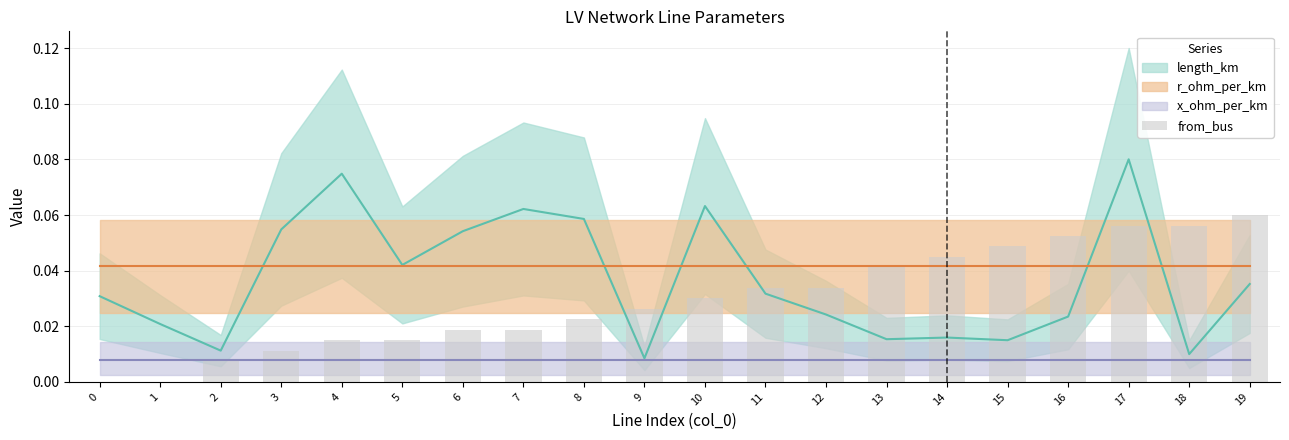

Count the values in the range 0 to 1.

20